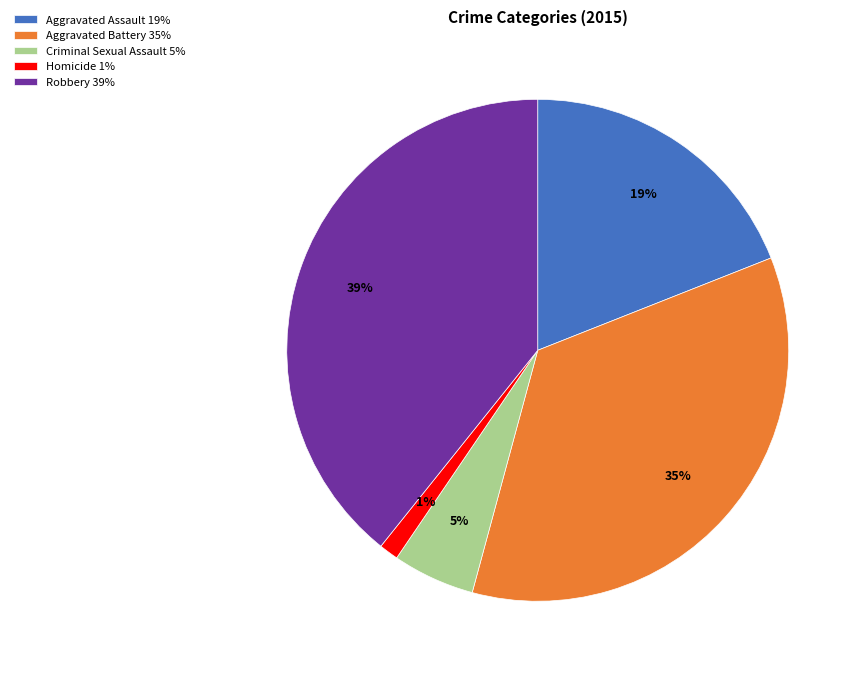

Approximately how many times larger is the value at Criminal Sexual Assault compared to Aggravated Assault?

0.3